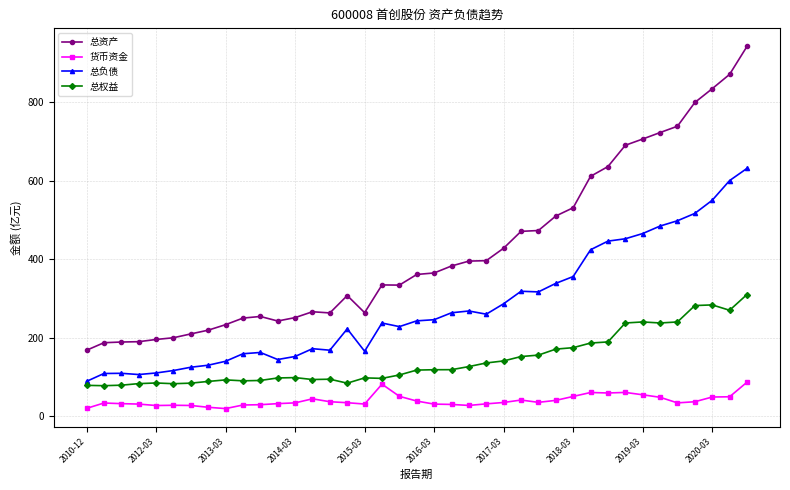

True or false: 总权益 and 总资产 intersect in this chart.

False